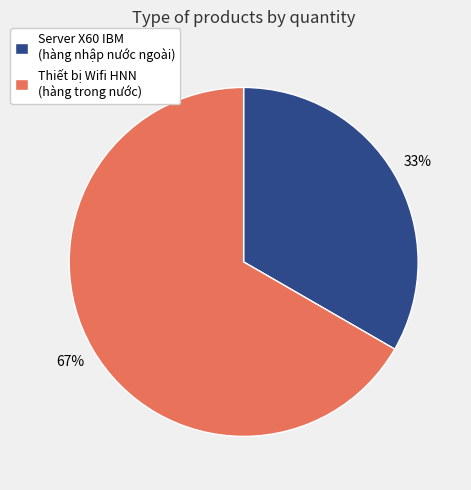

What is the ratio of the value at Server X60 IBM (hàng nhập nước ngoài) to the value at Thiết bị Wifi HNN (hàng trong nước)?

0.5